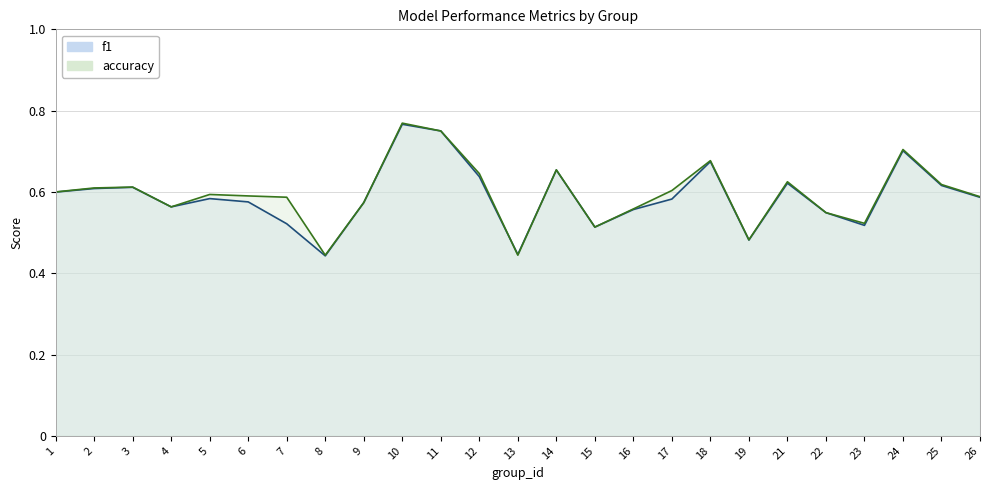

Reading left to right, extract all data points from this chart.

f1: 1=0.6	2=0.6	3=0.6	4=0.6	5=0.6	6=0.6	7=0.5	8=0.4	9=0.6	10=0.8	11=0.8	12=0.6	13=0.4	14=0.7	15=0.5	16=0.6	17=0.6	18=0.7	19=0.5	21=0.6	22=0.5	23=0.5	24=0.7	25=0.6	26=0.6
accuracy: 1=0.6	2=0.6	3=0.6	4=0.6	5=0.6	6=0.6	7=0.6	8=0.4	9=0.6	10=0.8	11=0.8	12=0.6	13=0.4	14=0.7	15=0.5	16=0.6	17=0.6	18=0.7	19=0.5	21=0.6	22=0.5	23=0.5	24=0.7	25=0.6	26=0.6